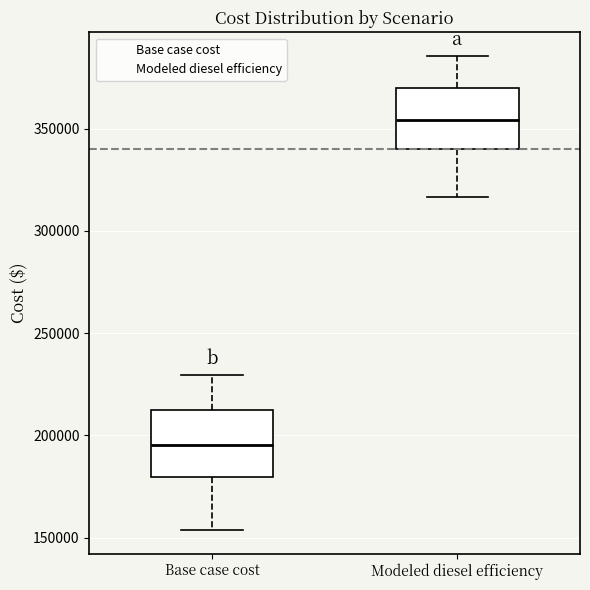

Which box has the lowest median line?

Base case cost